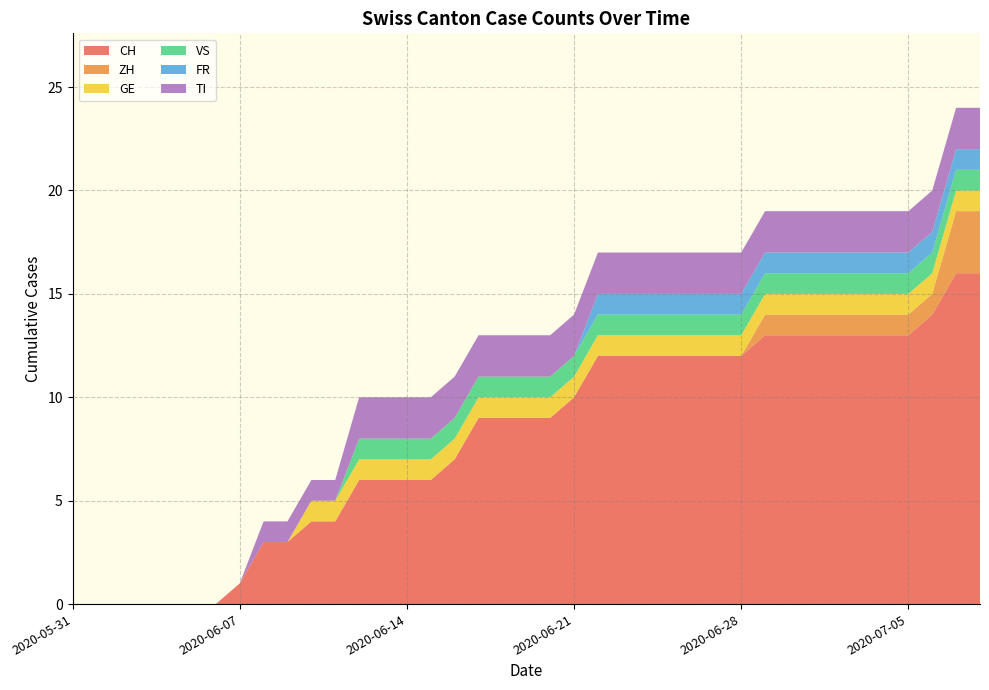

Reading right to left, list all the values displayed in this chart.

CH: 2020-07-08=16	2020-07-07=16	2020-07-06=14	2020-07-05=13	2020-07-04=13	2020-07-03=13	2020-07-02=13	2020-07-01=13	2020-06-30=13	2020-06-29=13	2020-06-28=12	2020-06-27=12	2020-06-26=12	2020-06-25=12	2020-06-24=12	2020-06-23=12	2020-06-22=12	2020-06-21=10	2020-06-20=9	2020-06-19=9	2020-06-18=9	2020-06-17=9	2020-06-16=7	2020-06-15=6	2020-06-14=6	2020-06-13=6	2020-06-12=6	2020-06-11=4	2020-06-10=4	2020-06-09=3	2020-06-08=3	2020-06-07=1	2020-06-06=0	2020-06-05=0	2020-06-04=0	2020-06-03=0	2020-06-02=0	2020-06-01=0	2020-05-31=0
ZH: 2020-07-08=3	2020-07-07=3	2020-07-06=1	2020-07-05=1	2020-07-04=1	2020-07-03=1	2020-07-02=1	2020-07-01=1	2020-06-30=1	2020-06-29=1	2020-06-28=0	2020-06-27=0	2020-06-26=0	2020-06-25=0	2020-06-24=0	2020-06-23=0	2020-06-22=0	2020-06-21=0	2020-06-20=0	2020-06-19=0	2020-06-18=0	2020-06-17=0	2020-06-16=0	2020-06-15=0	2020-06-14=0	2020-06-13=0	2020-06-12=0	2020-06-11=0	2020-06-10=0	2020-06-09=0	2020-06-08=0	2020-06-07=0	2020-06-06=0	2020-06-05=0	2020-06-04=0	2020-06-03=0	2020-06-02=0	2020-06-01=0	2020-05-31=0
GE: 2020-07-08=1	2020-07-07=1	2020-07-06=1	2020-07-05=1	2020-07-04=1	2020-07-03=1	2020-07-02=1	2020-07-01=1	2020-06-30=1	2020-06-29=1	2020-06-28=1	2020-06-27=1	2020-06-26=1	2020-06-25=1	2020-06-24=1	2020-06-23=1	2020-06-22=1	2020-06-21=1	2020-06-20=1	2020-06-19=1	2020-06-18=1	2020-06-17=1	2020-06-16=1	2020-06-15=1	2020-06-14=1	2020-06-13=1	2020-06-12=1	2020-06-11=1	2020-06-10=1	2020-06-09=0	2020-06-08=0	2020-06-07=0	2020-06-06=0	2020-06-05=0	2020-06-04=0	2020-06-03=0	2020-06-02=0	2020-06-01=0	2020-05-31=0
VS: 2020-07-08=1	2020-07-07=1	2020-07-06=1	2020-07-05=1	2020-07-04=1	2020-07-03=1	2020-07-02=1	2020-07-01=1	2020-06-30=1	2020-06-29=1	2020-06-28=1	2020-06-27=1	2020-06-26=1	2020-06-25=1	2020-06-24=1	2020-06-23=1	2020-06-22=1	2020-06-21=1	2020-06-20=1	2020-06-19=1	2020-06-18=1	2020-06-17=1	2020-06-16=1	2020-06-15=1	2020-06-14=1	2020-06-13=1	2020-06-12=1	2020-06-11=0	2020-06-10=0	2020-06-09=0	2020-06-08=0	2020-06-07=0	2020-06-06=0	2020-06-05=0	2020-06-04=0	2020-06-03=0	2020-06-02=0	2020-06-01=0	2020-05-31=0
FR: 2020-07-08=1	2020-07-07=1	2020-07-06=1	2020-07-05=1	2020-07-04=1	2020-07-03=1	2020-07-02=1	2020-07-01=1	2020-06-30=1	2020-06-29=1	2020-06-28=1	2020-06-27=1	2020-06-26=1	2020-06-25=1	2020-06-24=1	2020-06-23=1	2020-06-22=1	2020-06-21=0	2020-06-20=0	2020-06-19=0	2020-06-18=0	2020-06-17=0	2020-06-16=0	2020-06-15=0	2020-06-14=0	2020-06-13=0	2020-06-12=0	2020-06-11=0	2020-06-10=0	2020-06-09=0	2020-06-08=0	2020-06-07=0	2020-06-06=0	2020-06-05=0	2020-06-04=0	2020-06-03=0	2020-06-02=0	2020-06-01=0	2020-05-31=0
TI: 2020-07-08=2	2020-07-07=2	2020-07-06=2	2020-07-05=2	2020-07-04=2	2020-07-03=2	2020-07-02=2	2020-07-01=2	2020-06-30=2	2020-06-29=2	2020-06-28=2	2020-06-27=2	2020-06-26=2	2020-06-25=2	2020-06-24=2	2020-06-23=2	2020-06-22=2	2020-06-21=2	2020-06-20=2	2020-06-19=2	2020-06-18=2	2020-06-17=2	2020-06-16=2	2020-06-15=2	2020-06-14=2	2020-06-13=2	2020-06-12=2	2020-06-11=1	2020-06-10=1	2020-06-09=1	2020-06-08=1	2020-06-07=0	2020-06-06=0	2020-06-05=0	2020-06-04=0	2020-06-03=0	2020-06-02=0	2020-06-01=0	2020-05-31=0